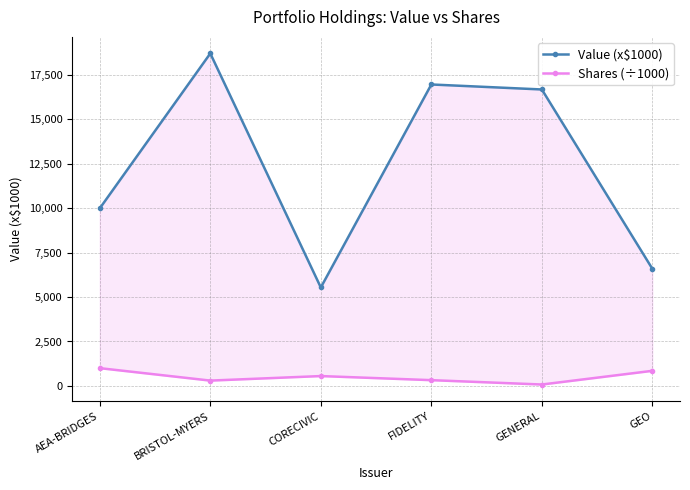

Which series has the largest total across all categories?

Value (x$1000)